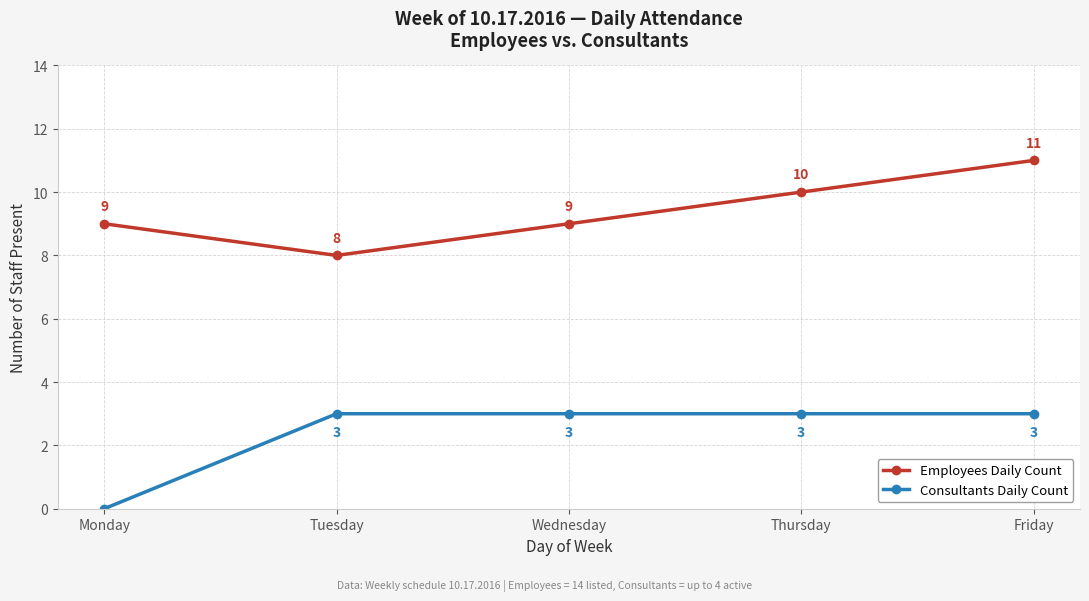

The Employees Daily Count series shows 14 at Tuesday. True or false?

False